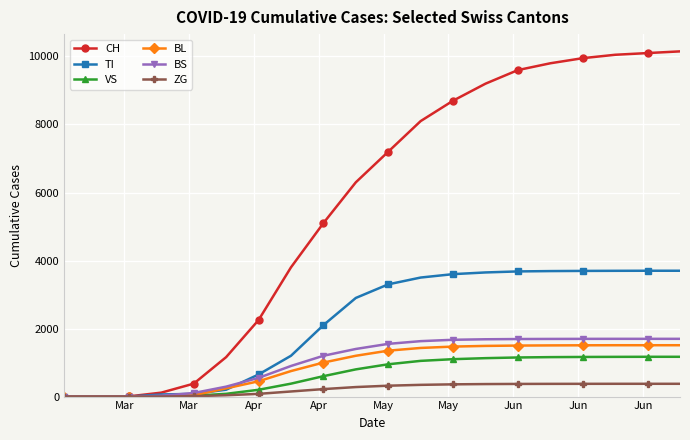

At how many categories does at least one series exceed 6899?

10